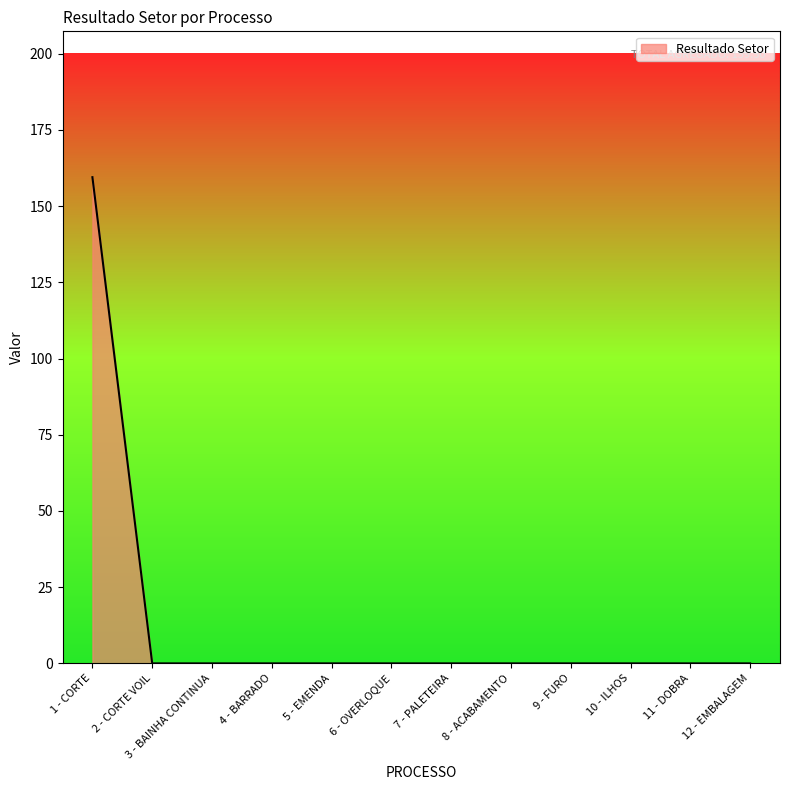

What is the difference between the maximum and minimum values?

159.5